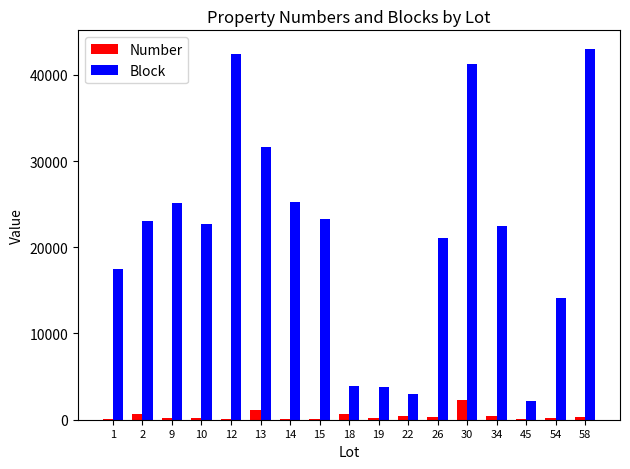

Which series changed the most between 9 and 26?

Block